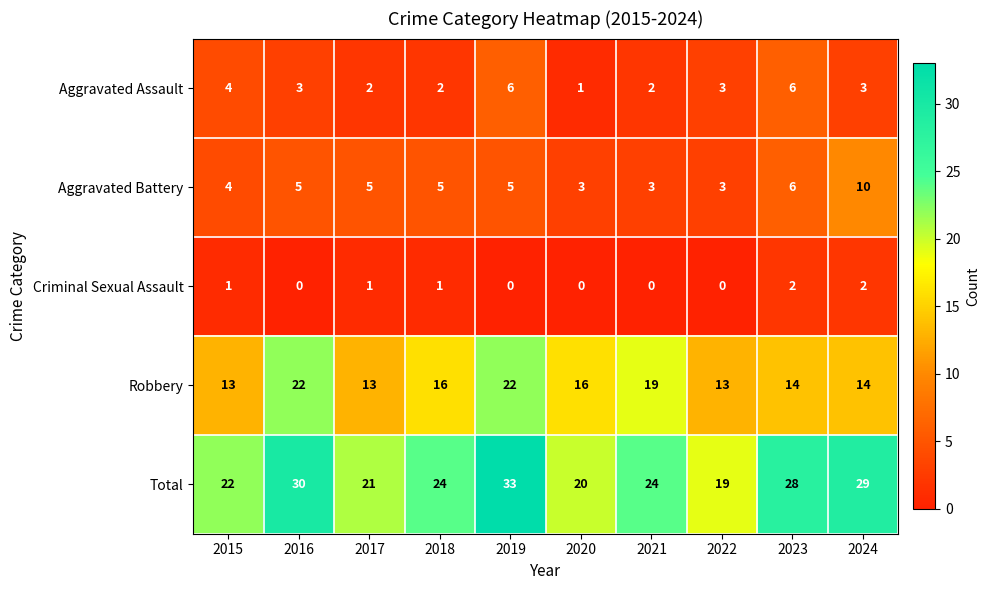

What is the greatest value displayed?

33